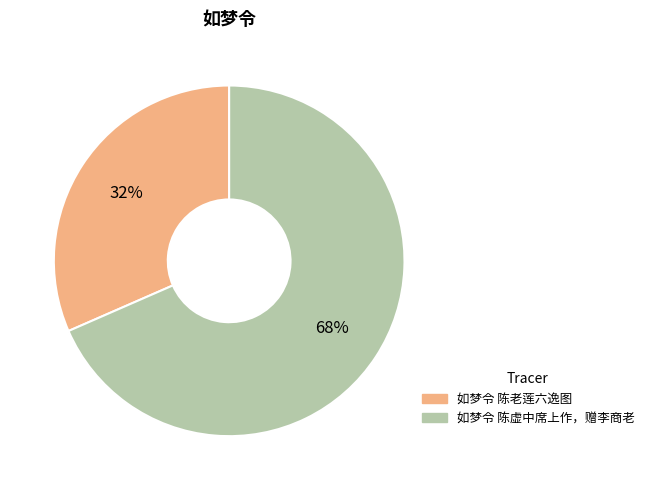

To the nearest percent, what is the average slice percentage?

50%